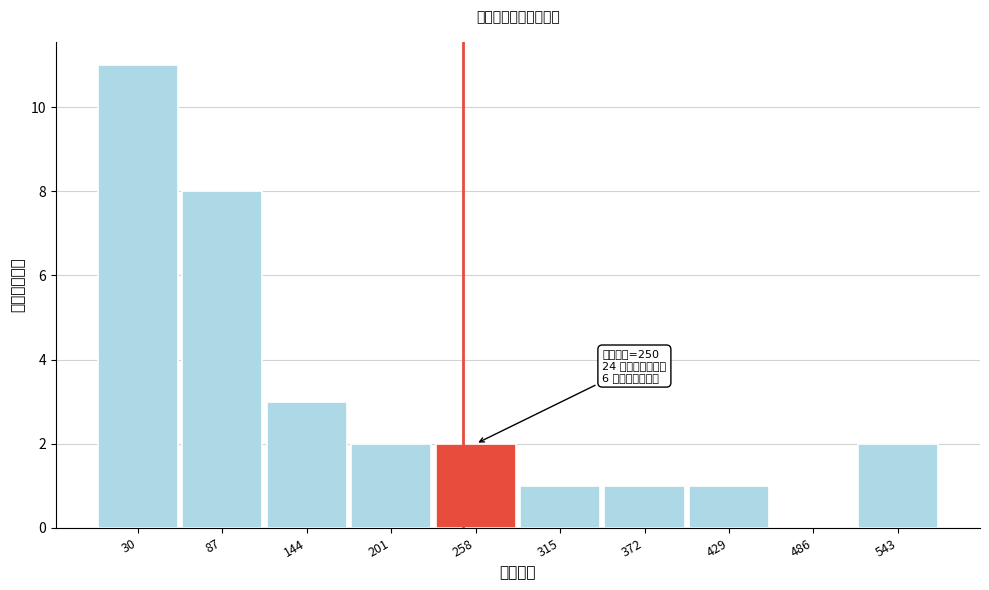

Reading left to right, transcribe all the data shown in this chart.

30=11	87=8	144=3	201=2	258=2	315=1	372=1	429=1	486=0	543=2